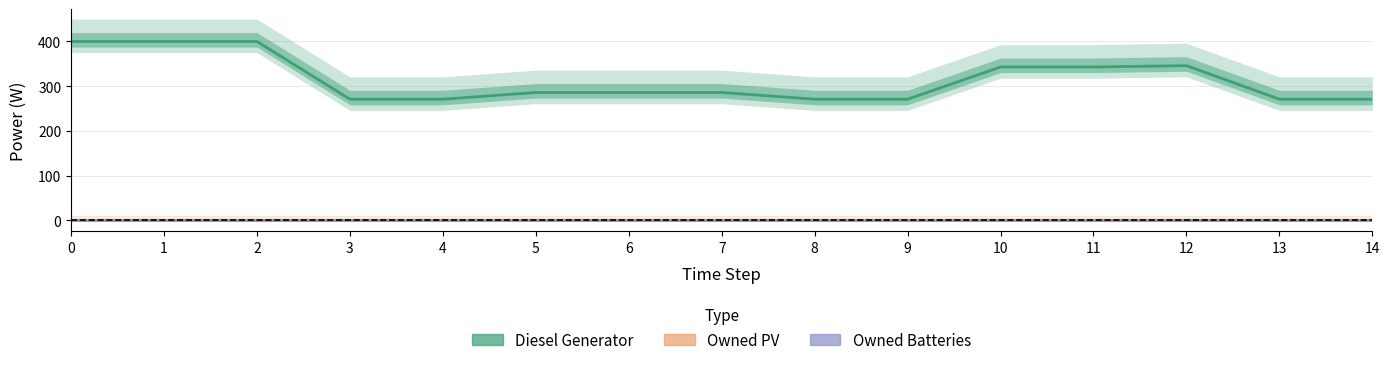

List the labels in order of Diesel Generator value, largest first.

0, 1, 2, 12, 10, 11, 5, 6, 7, 3, 4, 8, 9, 13, 14